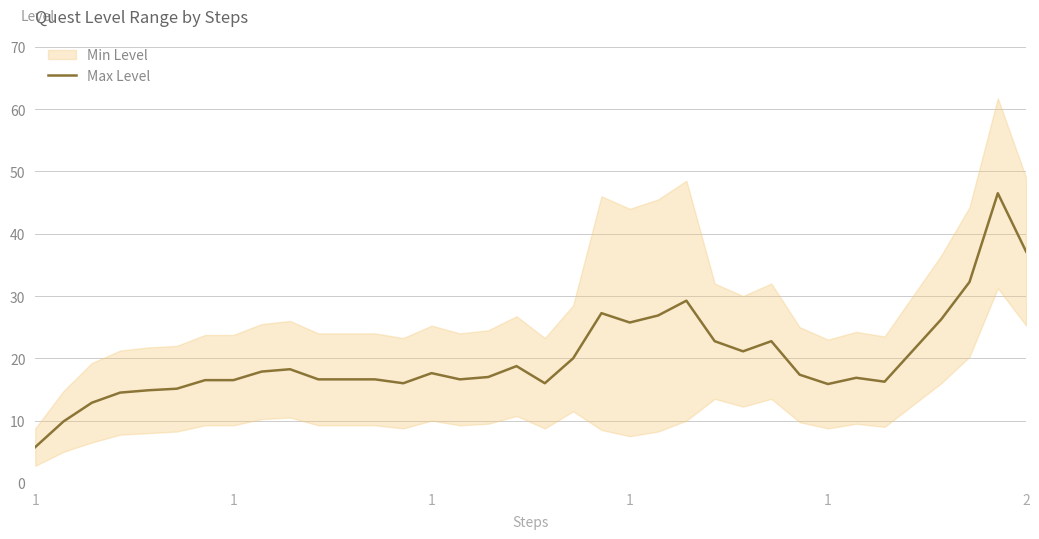

Approximately how many times larger is the value at 23 compared to 34?

0.6